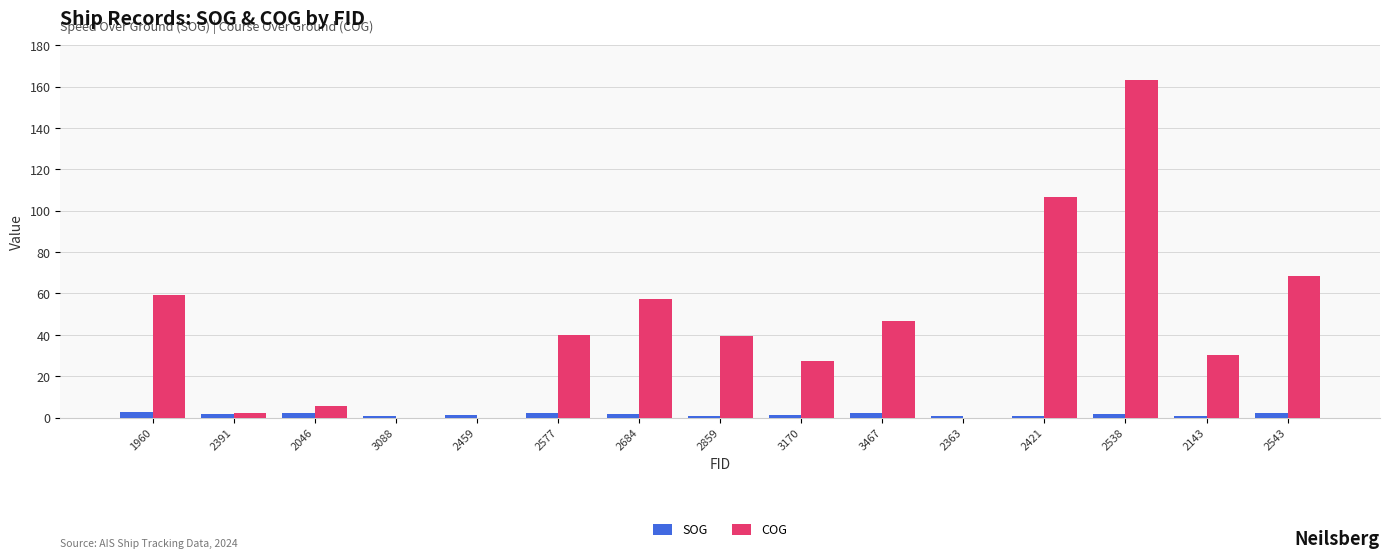

At which category is the sum across all series the highest?

2538